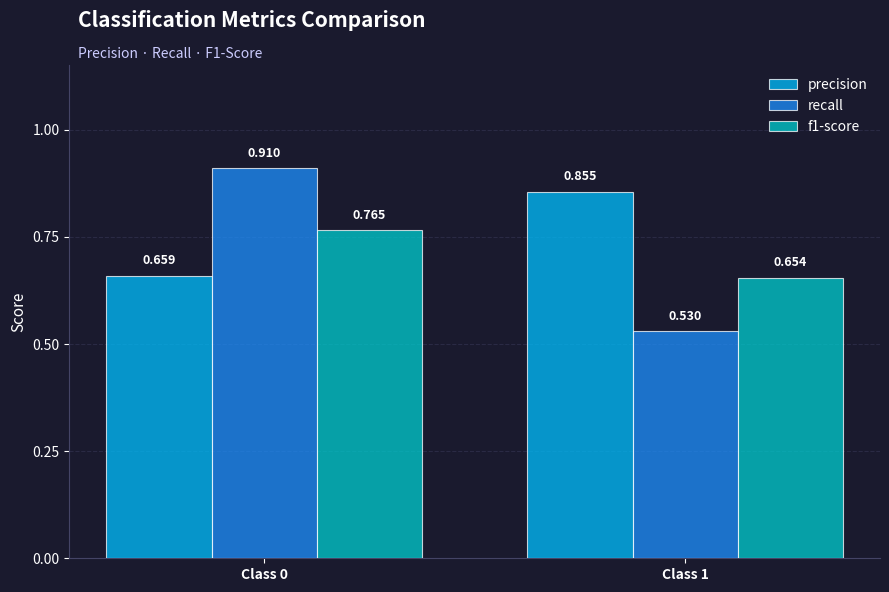

List the labels in order of f1-score value, smallest first.

Class 1, Class 0